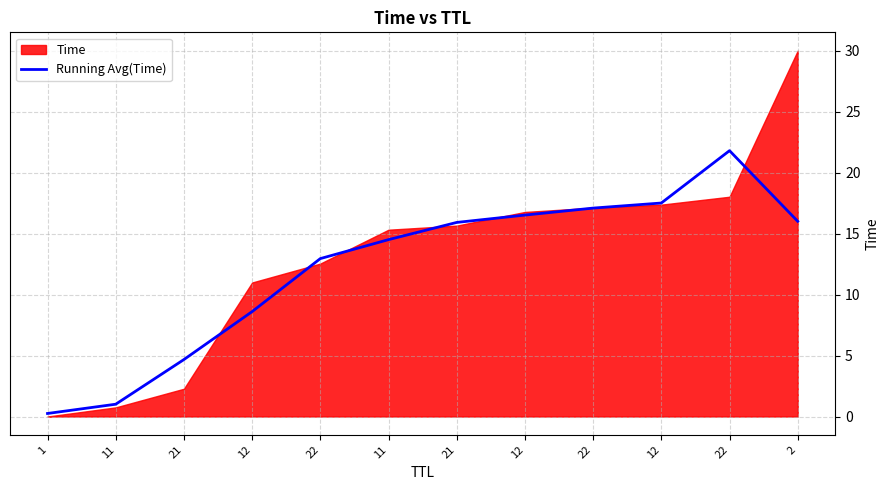

Is it true that the value at 22 is 21.8?

True